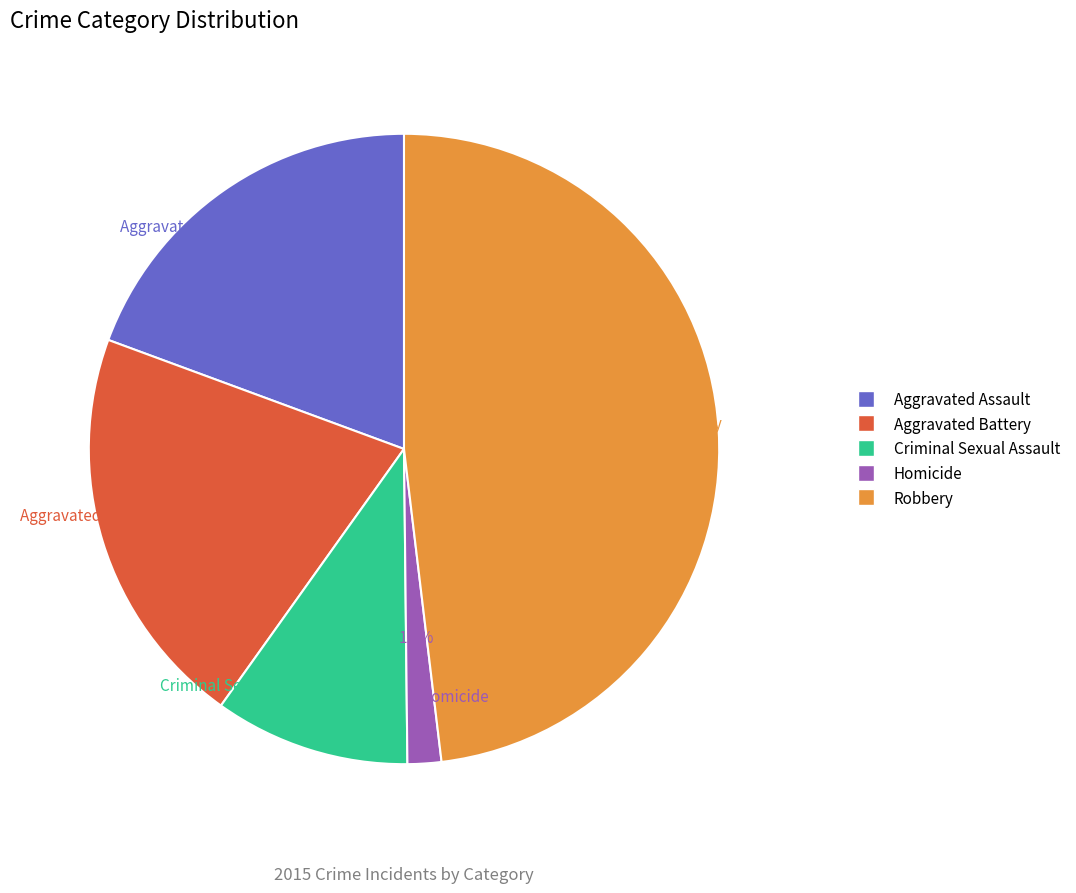

Which category has the smallest portion of the pie?

Homicide